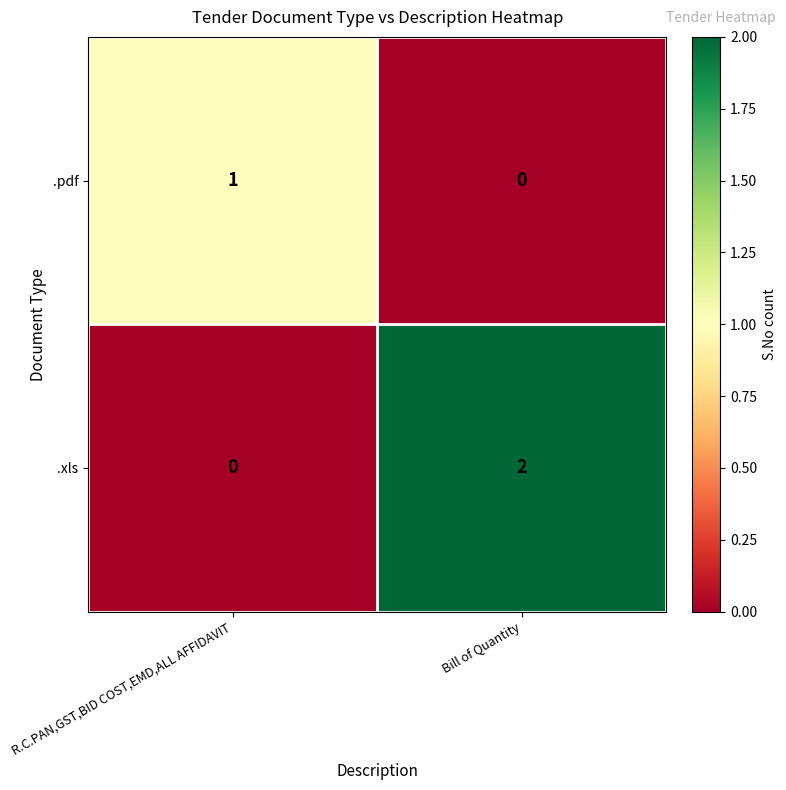

List the series in order of their peak value, highest first.

.xls, .pdf